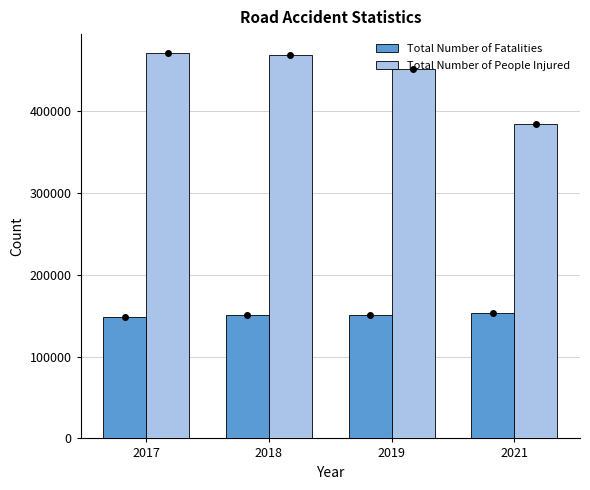

What is the spread (max minus min) of values at 2021?

230476